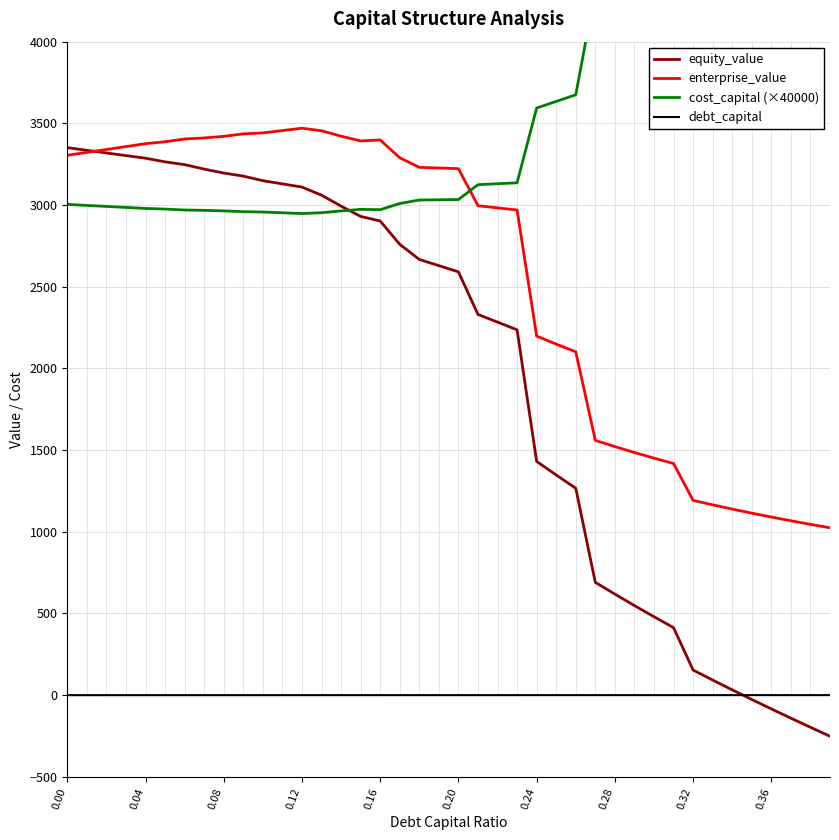

True or false: debt_capital has more than 0 points higher than both neighbors.

False